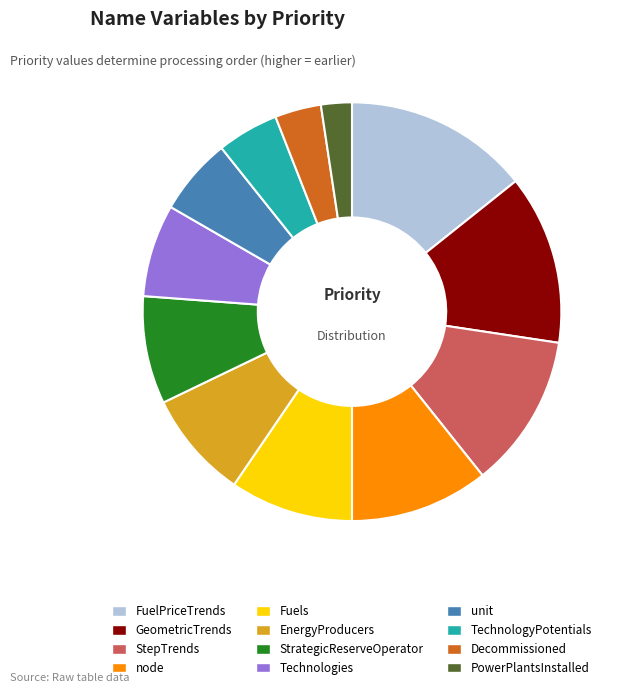

Which category has the biggest portion of the pie?

FuelPriceTrends